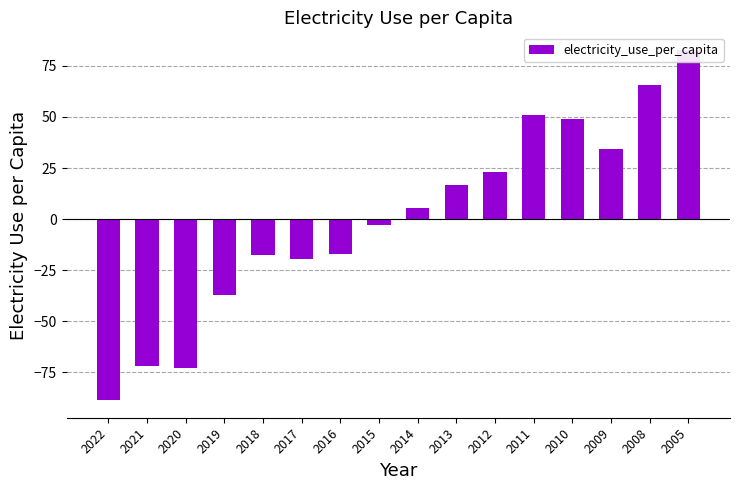

What is the value of the 13th bar from the left?

49.1